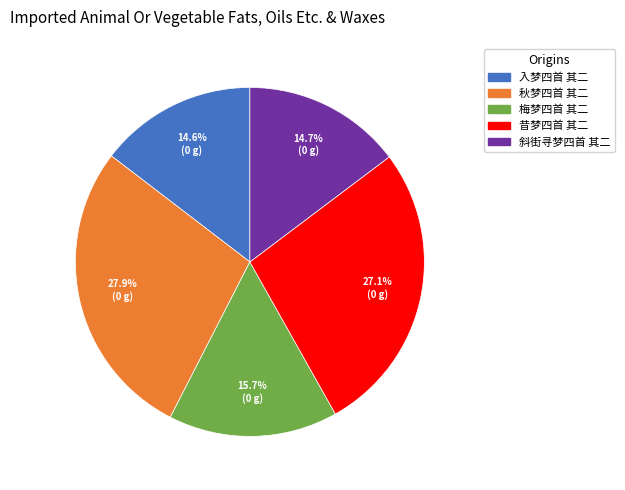

Count the number of slices in the pie.

5